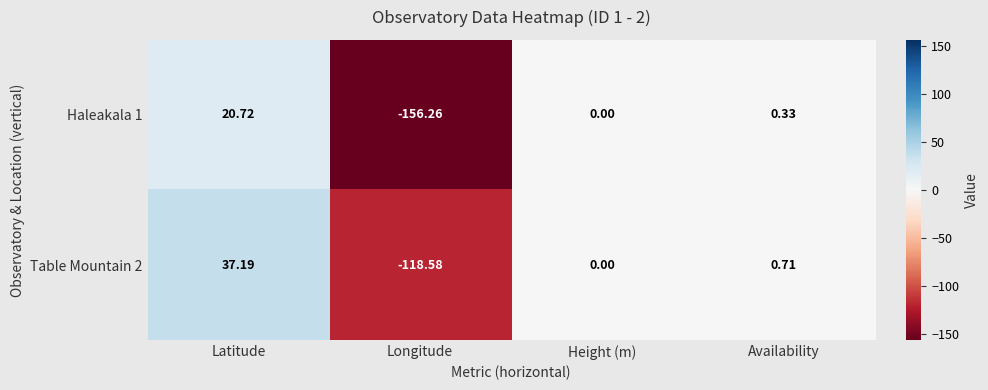

Which category has the highest value in the Haleakala 1 series?

Latitude